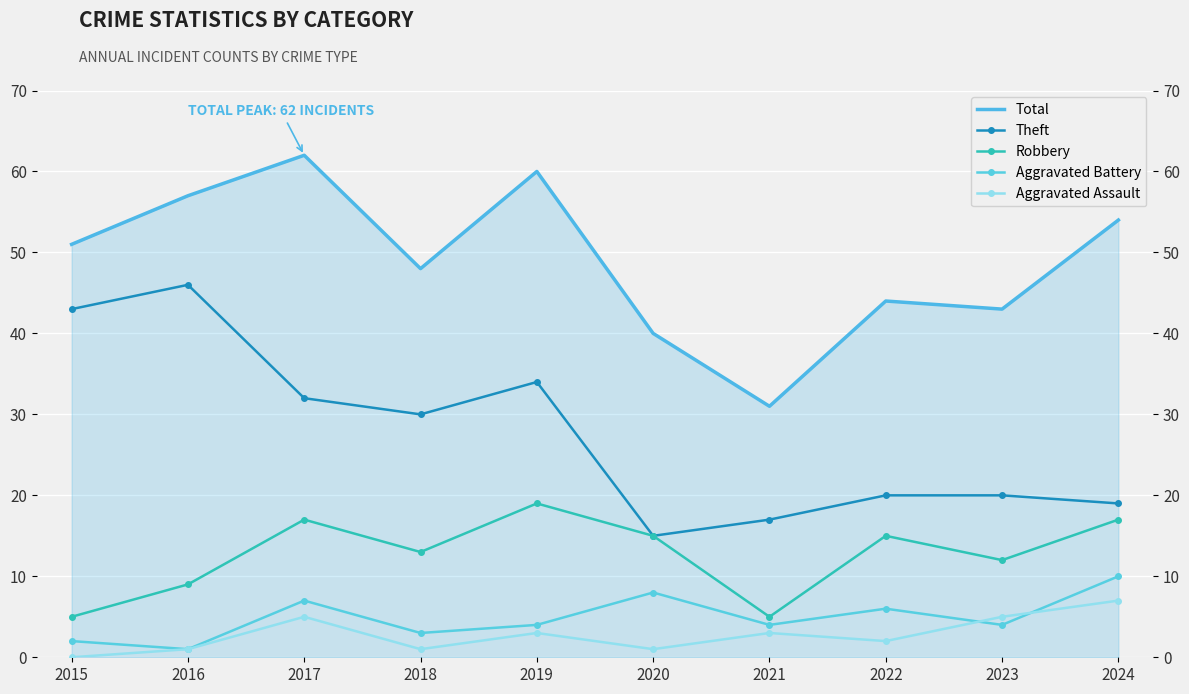

What is the difference between the maximum and minimum values in the Aggravated Assault series?

7